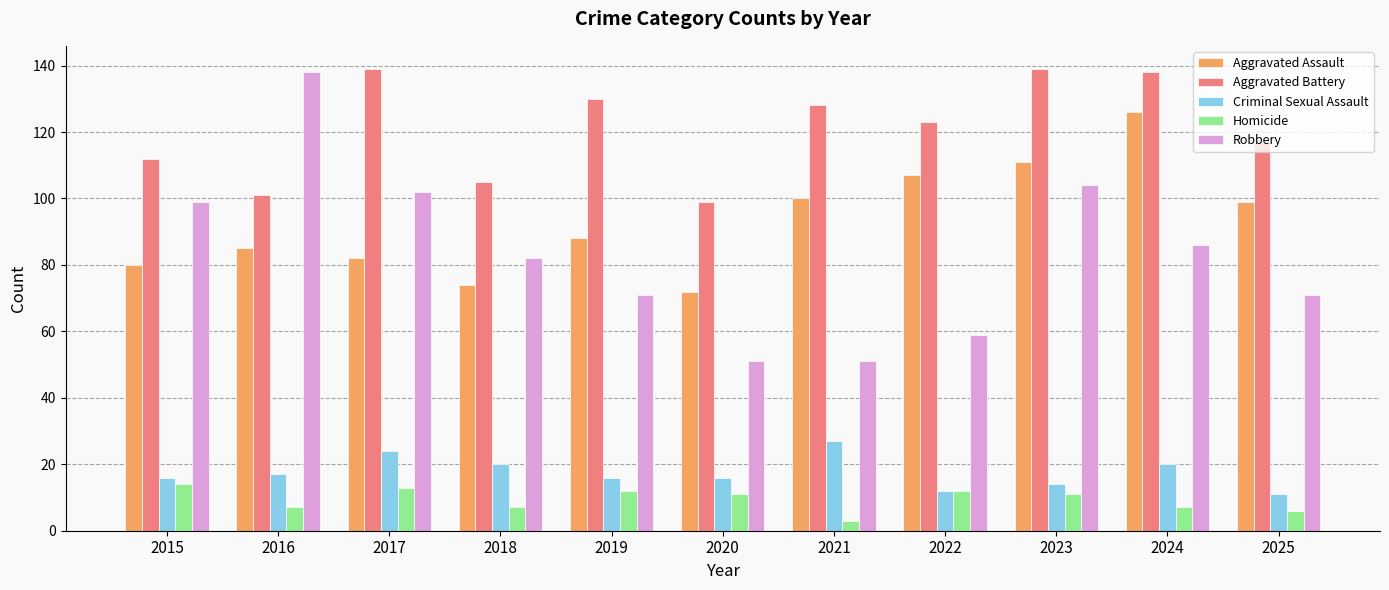

The Aggravated Battery series shows 73 at 2017. True or false?

False